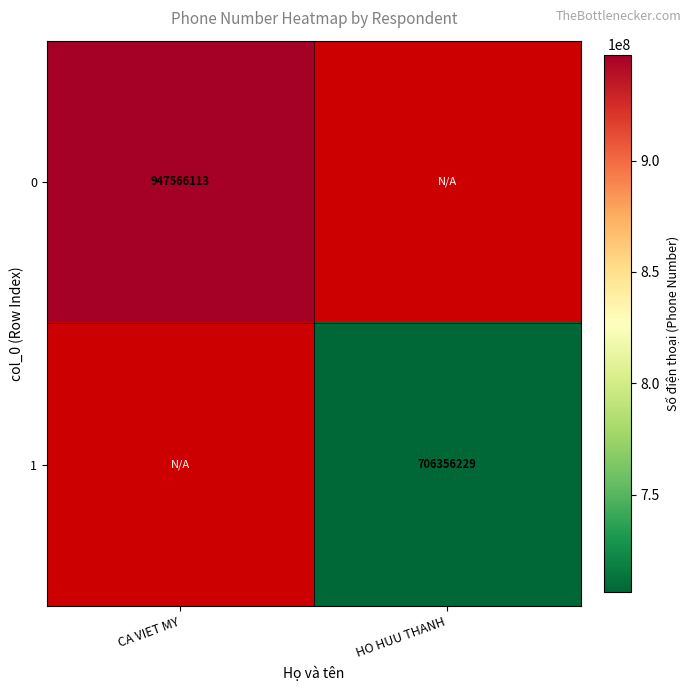

True or false: 0 has a value of 1254527778 at CA VIET MY.

False